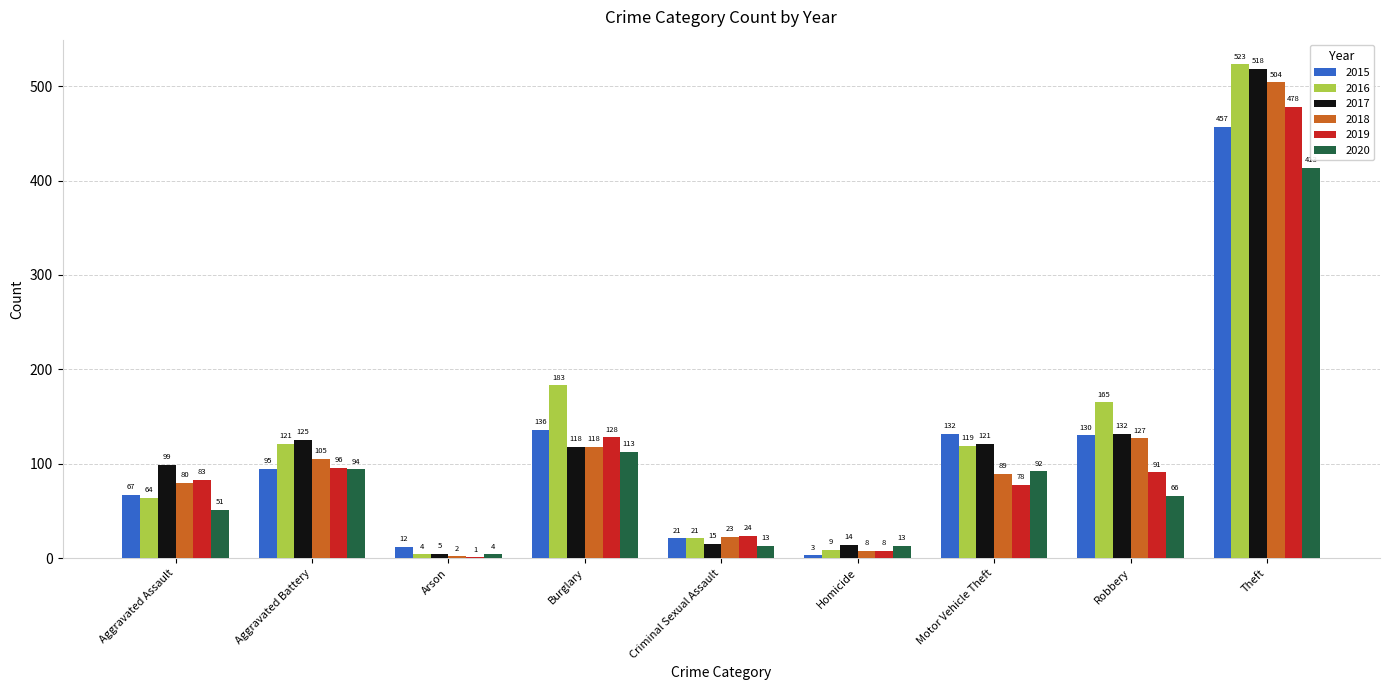

Which category has the highest value across all series?

Theft